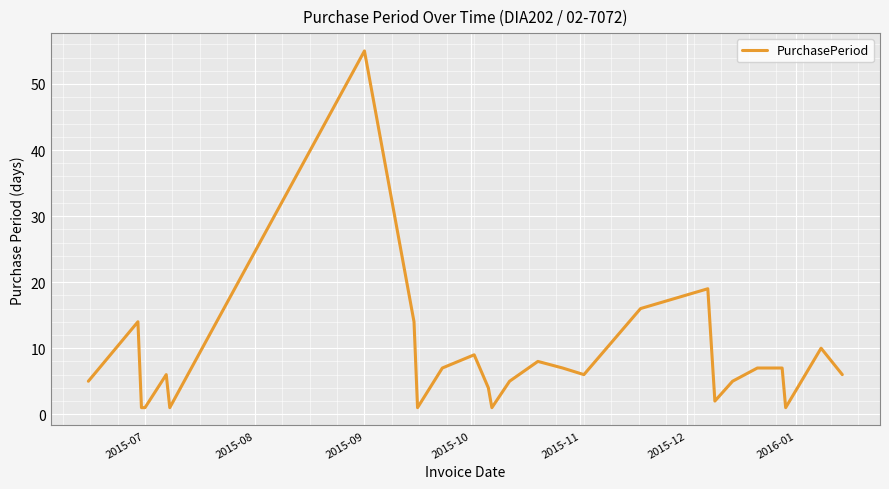

What is the greatest value displayed?

55